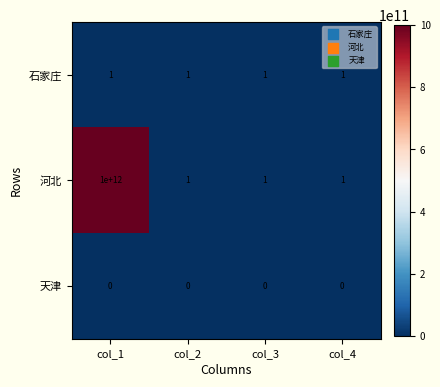

At which category does the chart reach its peak across all series?

col_1